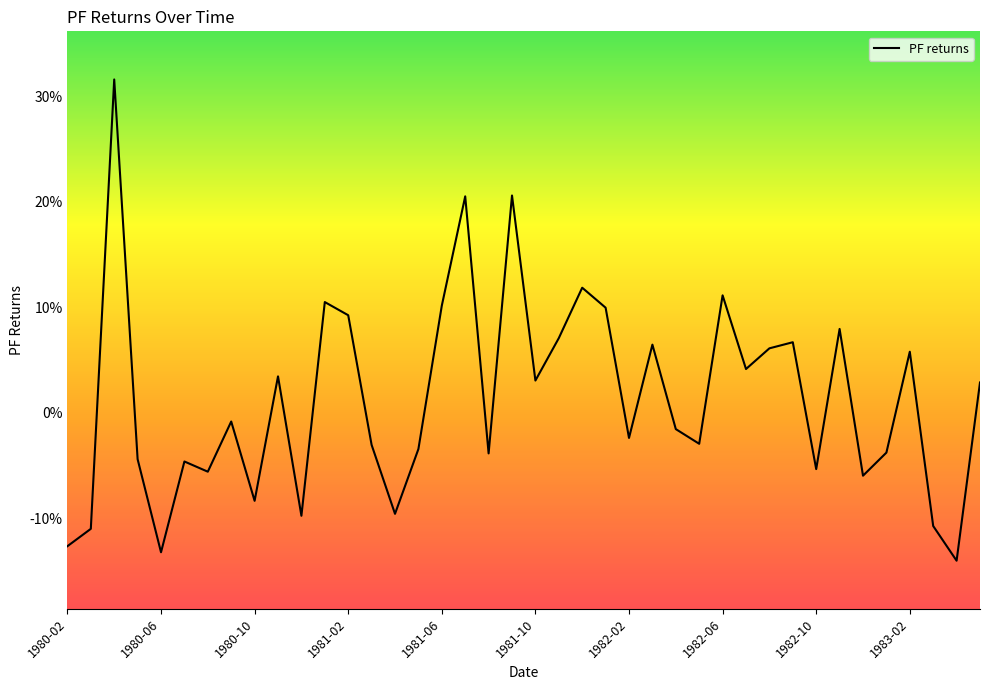

Reading left to right, list all the values displayed in this chart.

-0.1	-0.1	0.3	-0.0	-0.1	-0.0	-0.1	-0.0	-0.1	0.0	-0.1	0.1	0.1	-0.0	-0.1	-0.0	0.1	0.2	-0.0	0.2	0.0	0.1	0.1	0.1	-0.0	0.1	-0.0	-0.0	0.1	0.0	0.1	0.1	-0.1	0.1	-0.1	-0.0	0.1	-0.1	-0.1	0.0